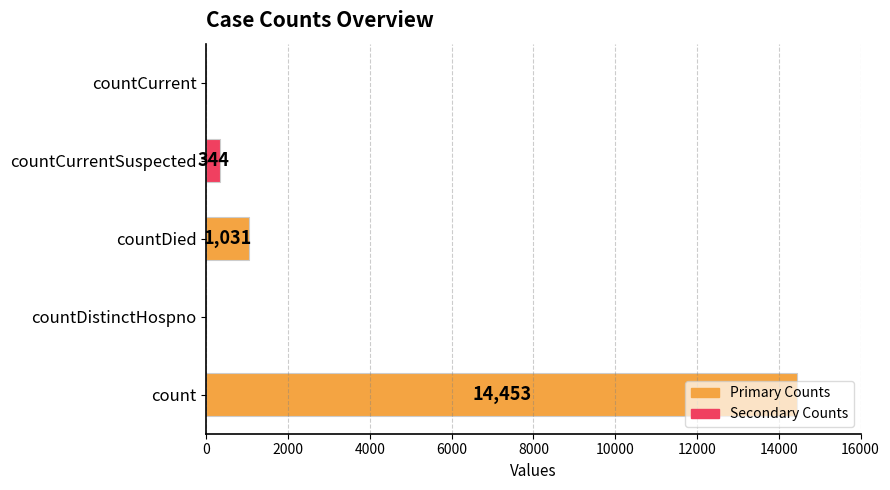

At which label is the value closest to 7226?

countDied